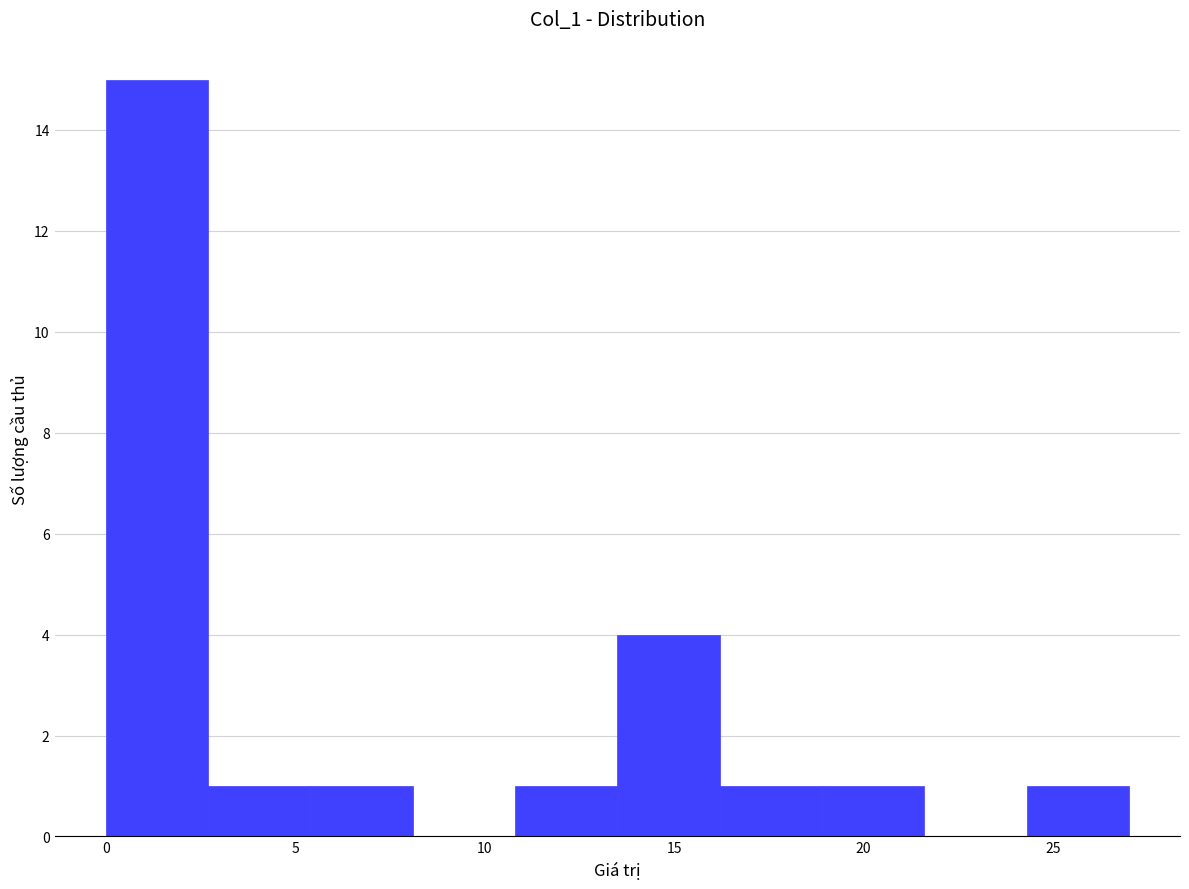

What is the height of the bar covering 5.4 to 8.1 on the x-axis? Neither the bar edges nor the heights are printed on the chart, so give them approximately, as read against the axes.

1